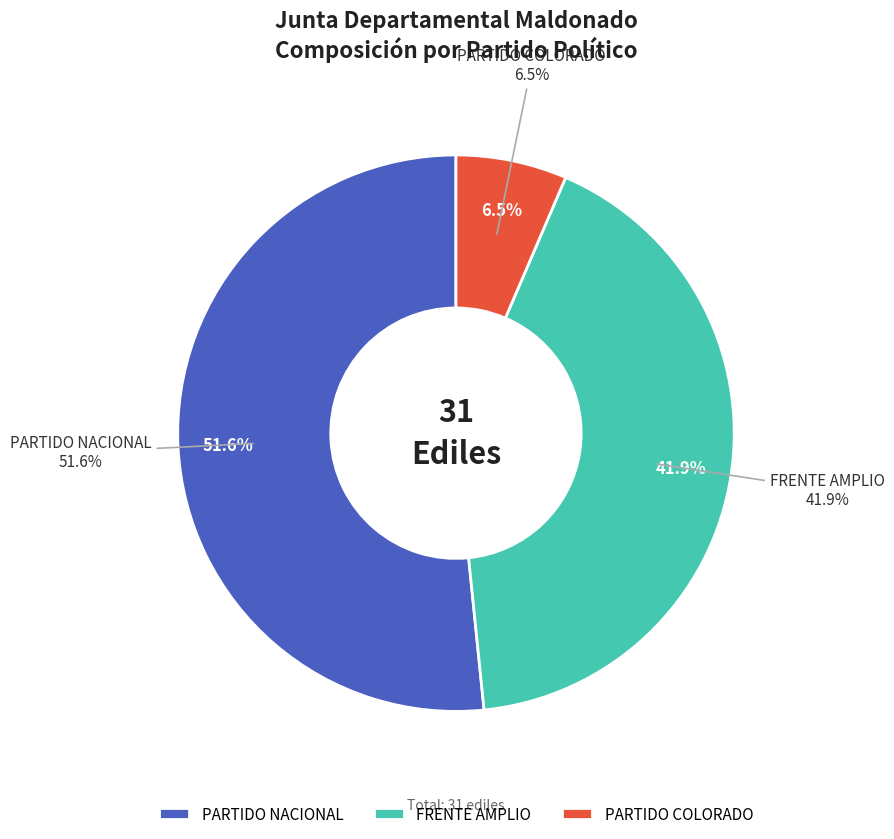

Which slice is the largest?

PARTIDO NACIONAL